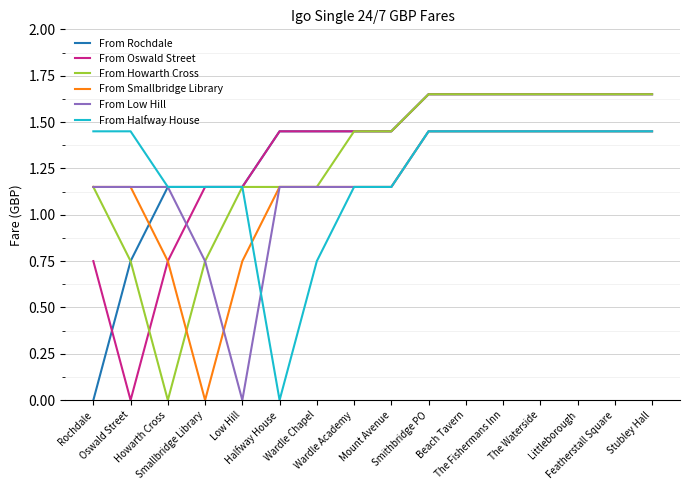

Where is From Rochdale nearest to the value 0?

Rochdale